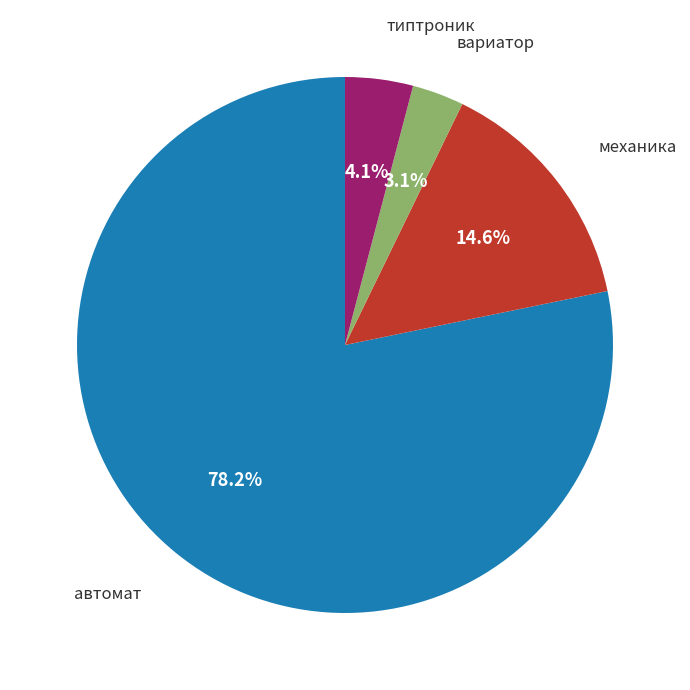

How many segments does this pie chart have?

4